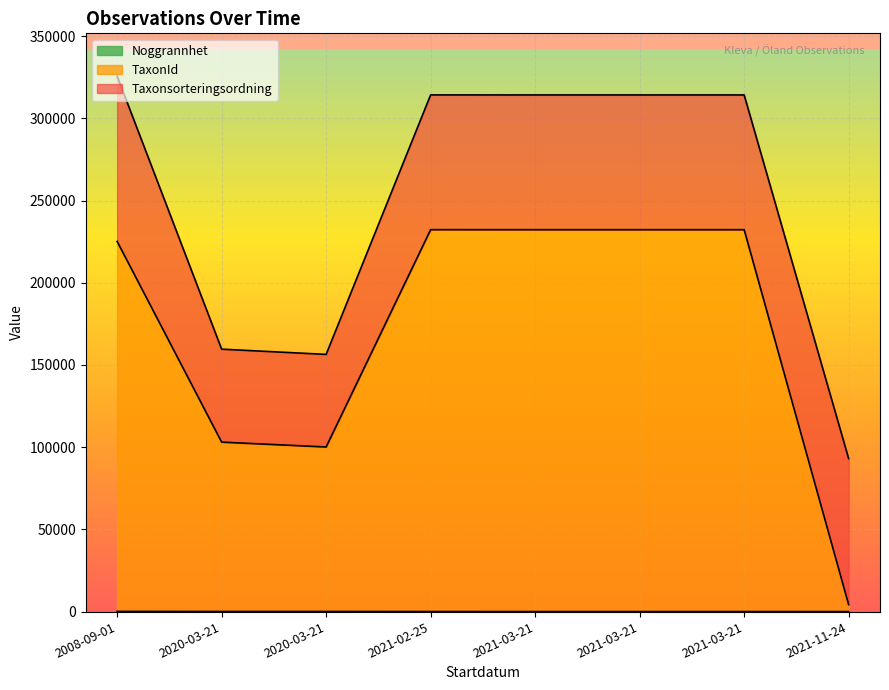

True or false: TaxonId and Noggrannhet intersect in this chart.

False